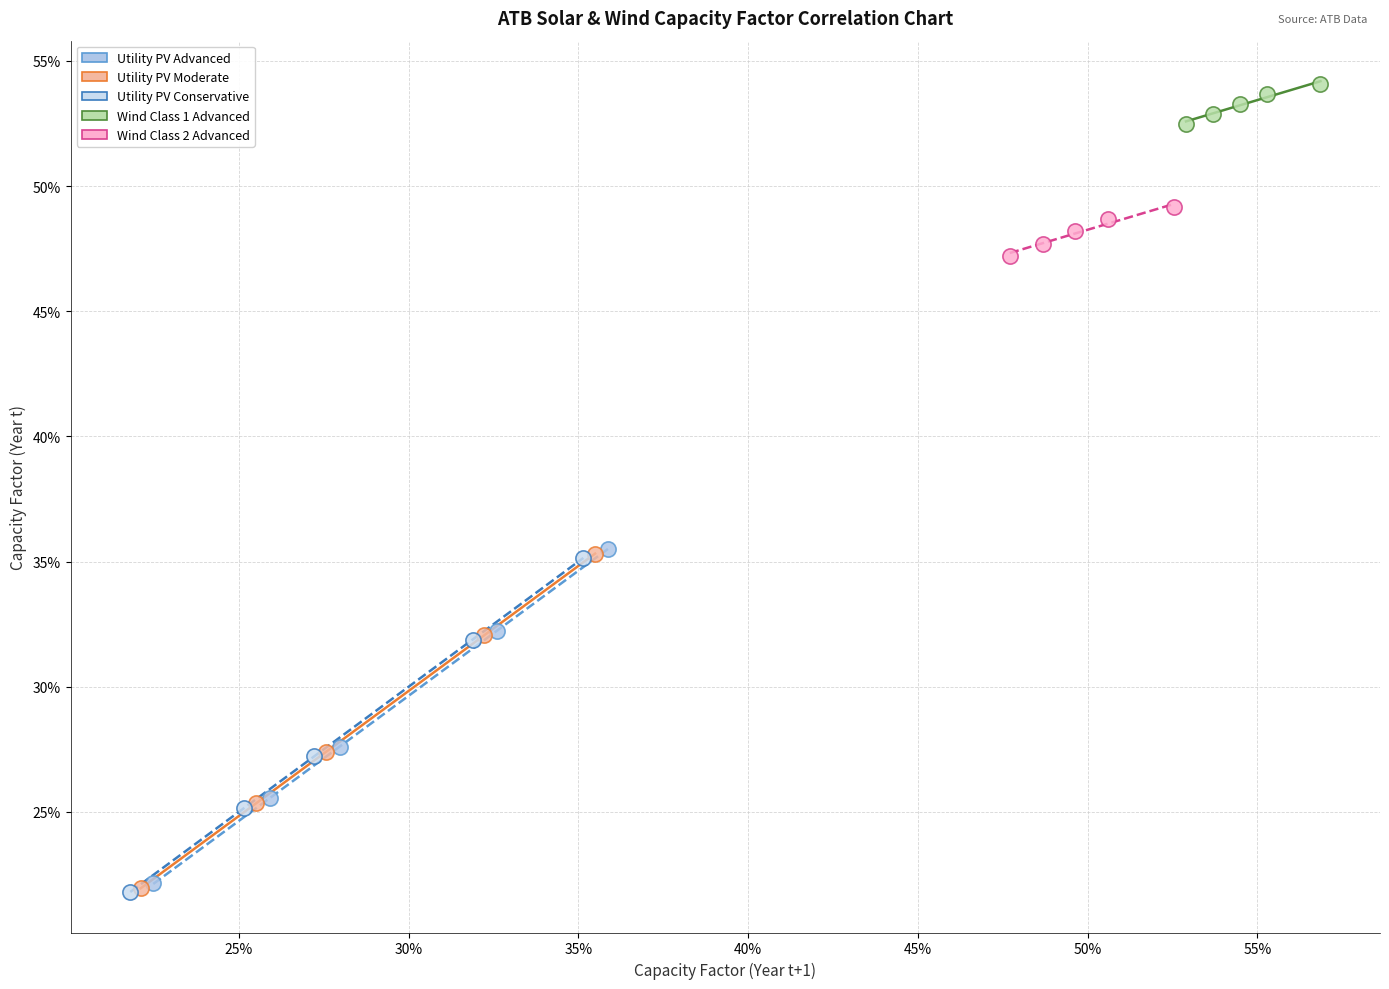

What are all the series names shown in the legend?

Utility PV Advanced, Utility PV Moderate, Utility PV Conservative, Wind Class 1 Advanced, Wind Class 2 Advanced